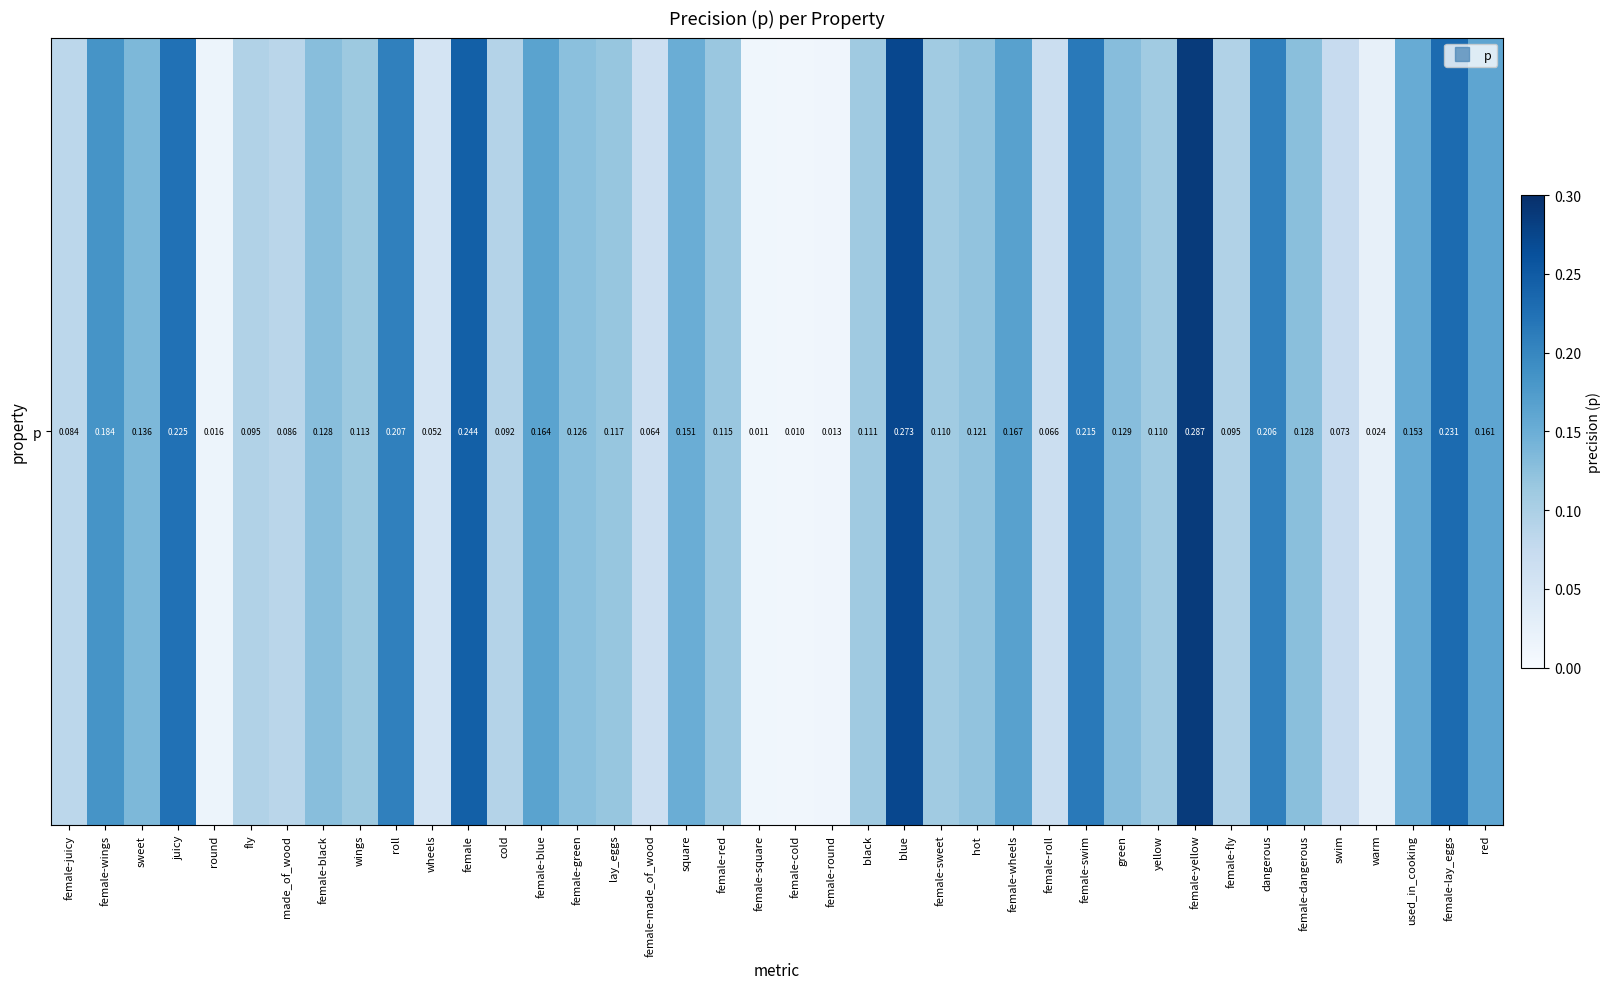

Which category has the lowest value across all series?

female-cold